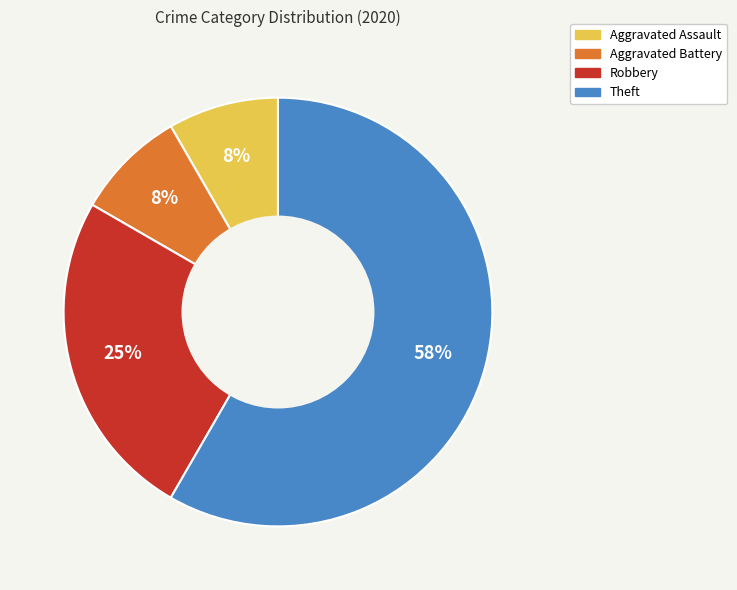

Which category has the biggest portion of the pie?

Theft